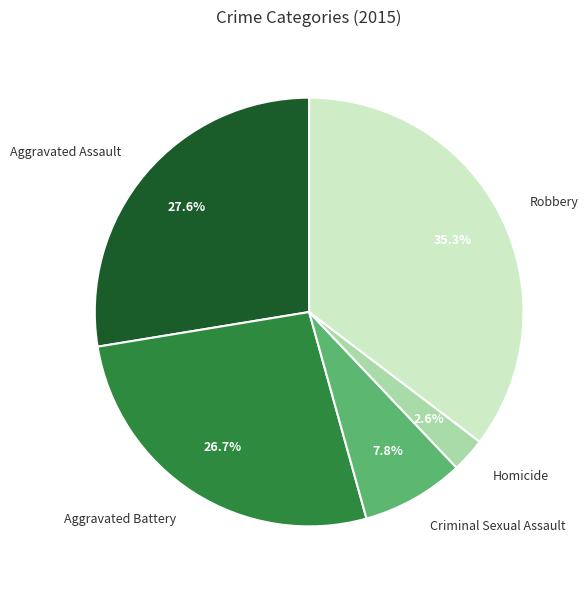

To the nearest percent, what percentage of the pie is Homicide?

3%